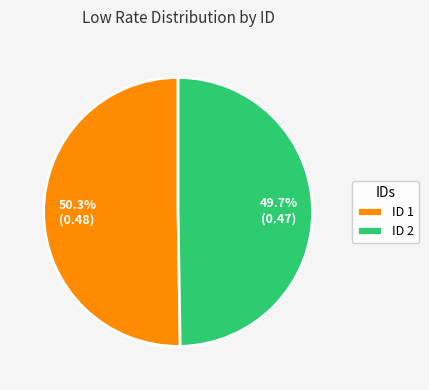

Between ID 1 and ID 2, which is larger?

ID 1